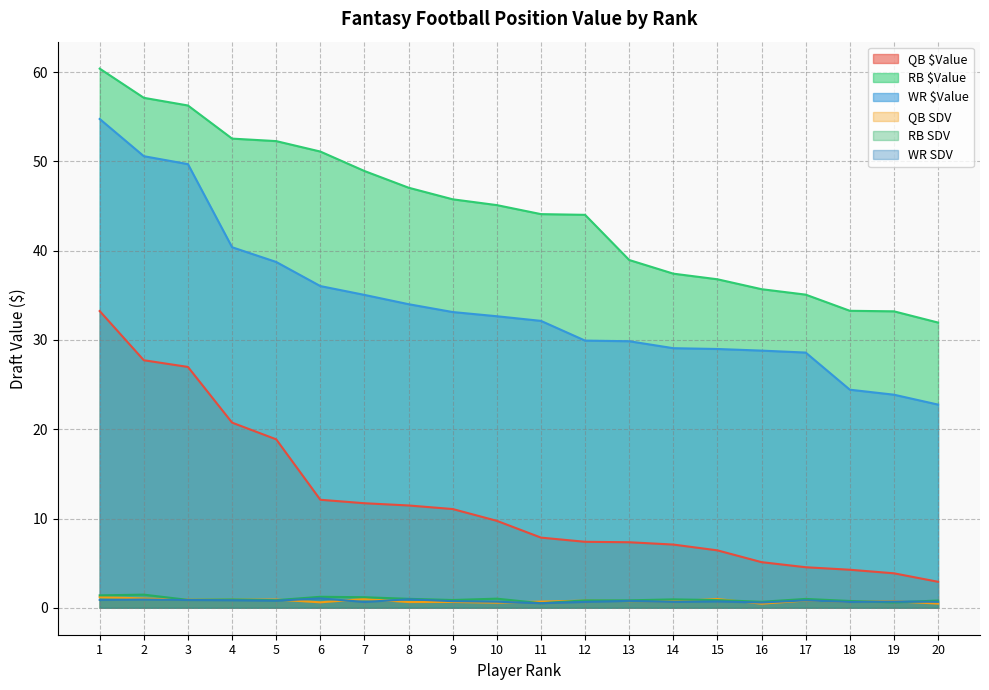

What is the value of the QB SDV point at the 7th from the left?

1.0